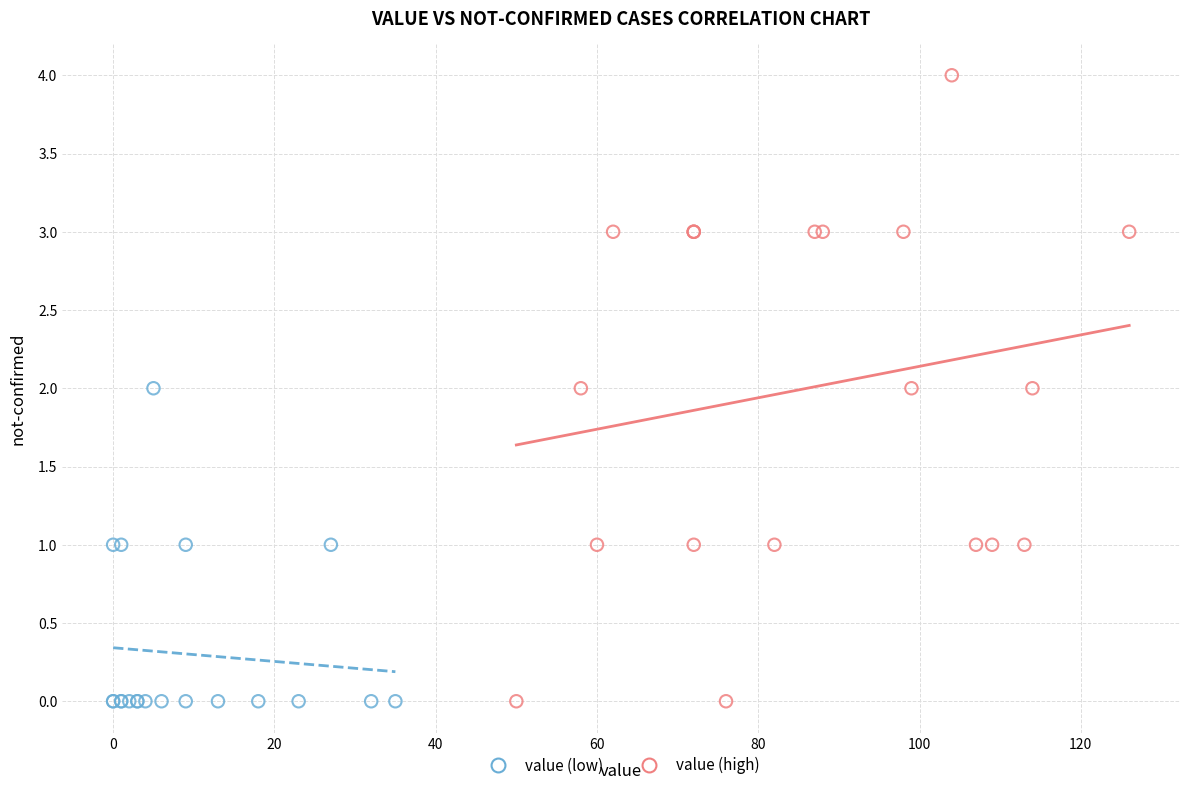

What are all the series names shown in the legend?

value (low), value (high)